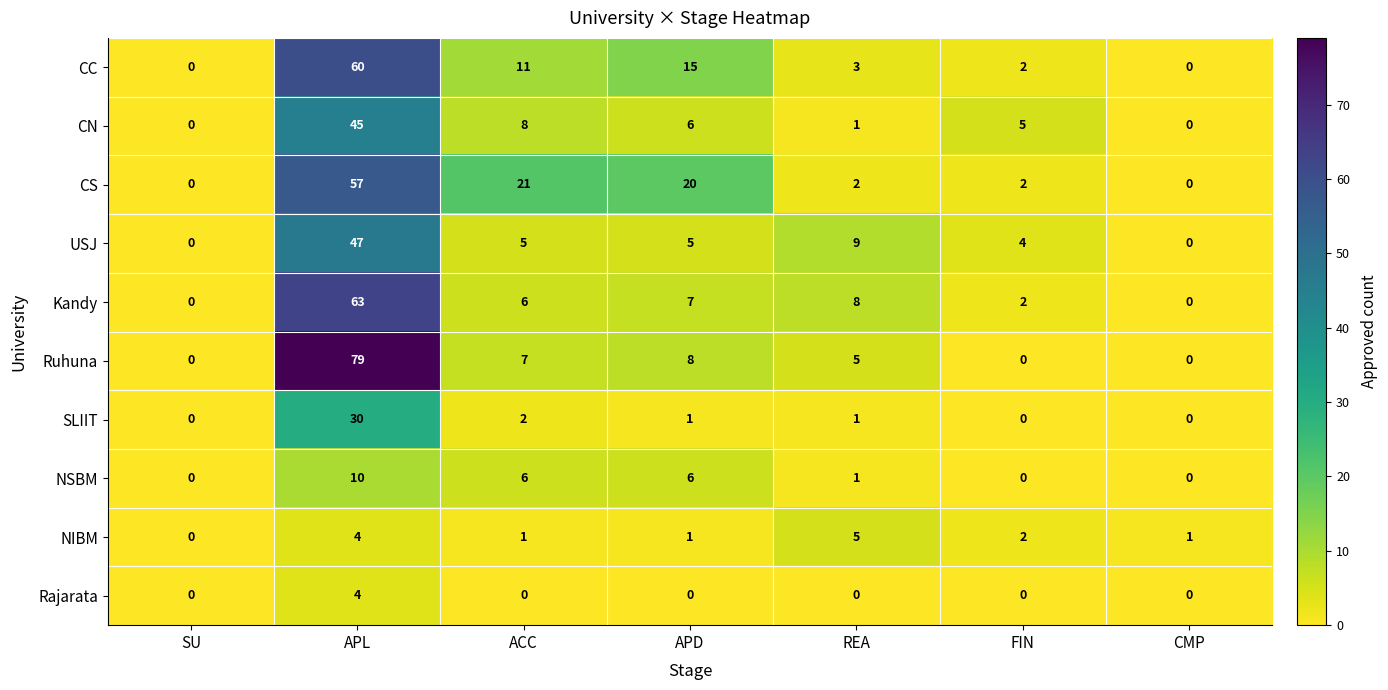

The NSBM series shows -5 at SU. True or false?

False